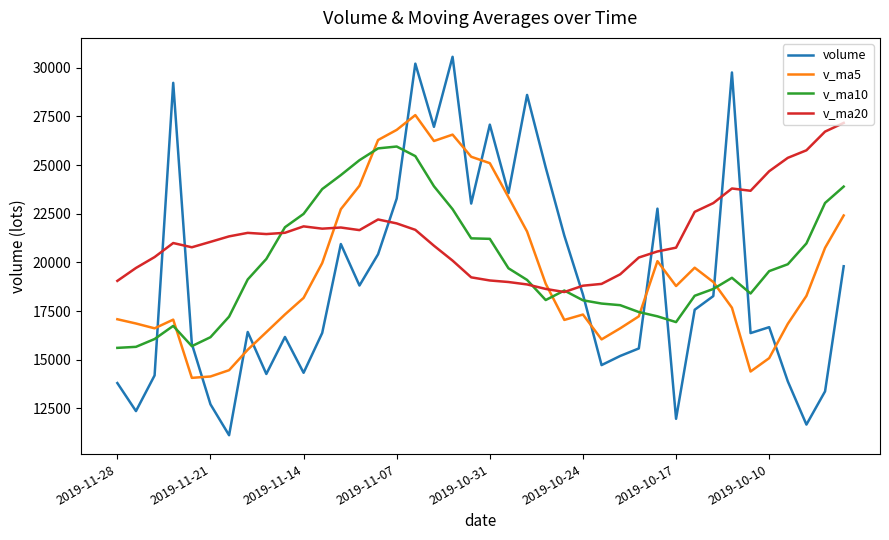

True or false: v_ma20 and v_ma10 cross at least once.

True